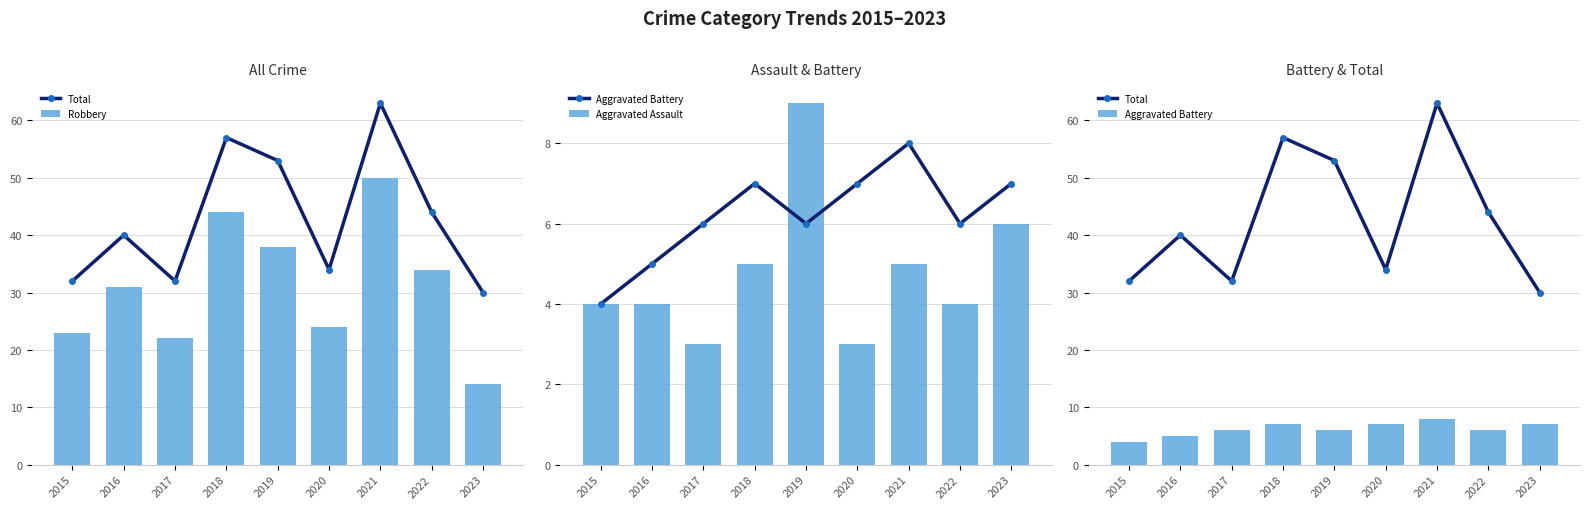

Which series changed the most between 2017 and 2021?

Total